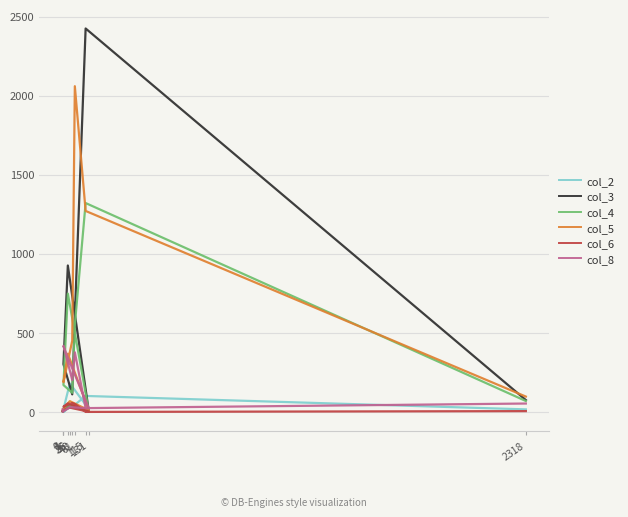

What is the difference between the col_5 values at 48 and 115?

821